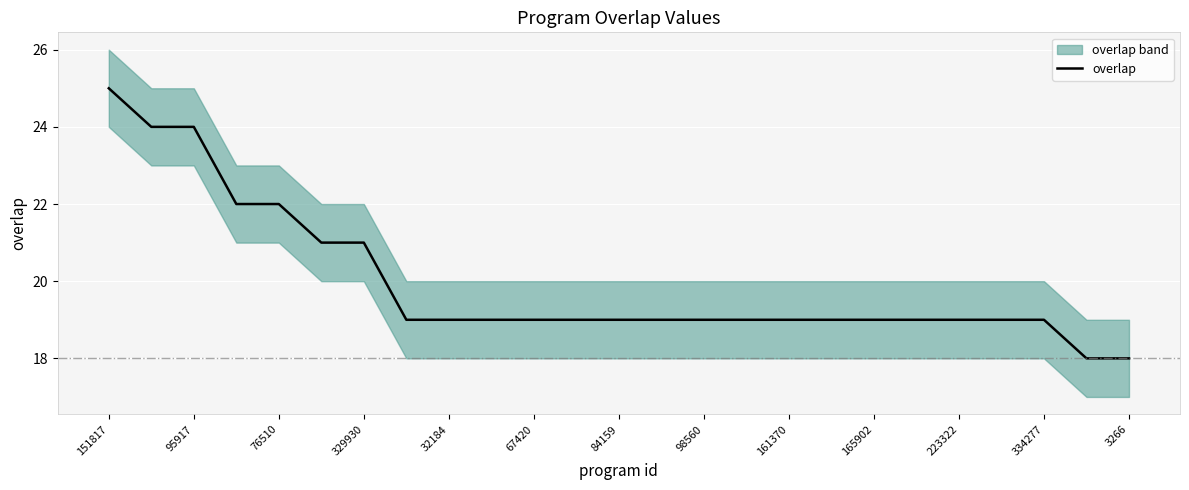

True or false: overlap has a value of 19 at 334277.

True